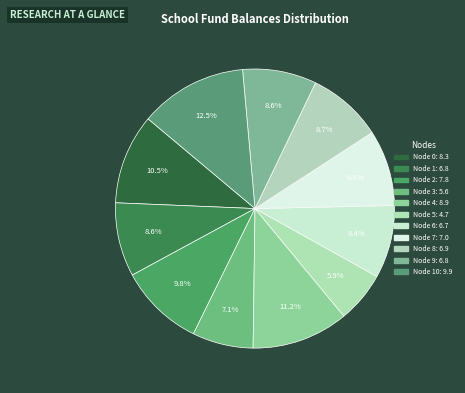

Count the number of slices in the pie.

11